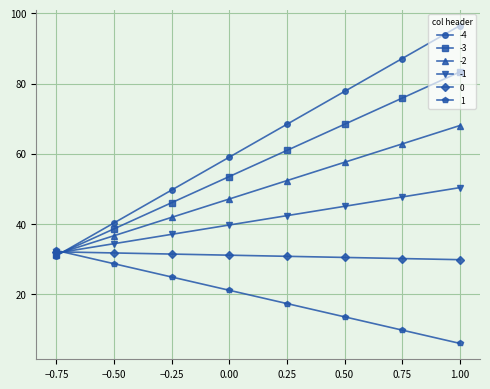

Between 0.50 and 1.00, which series saw the biggest shift?

-4